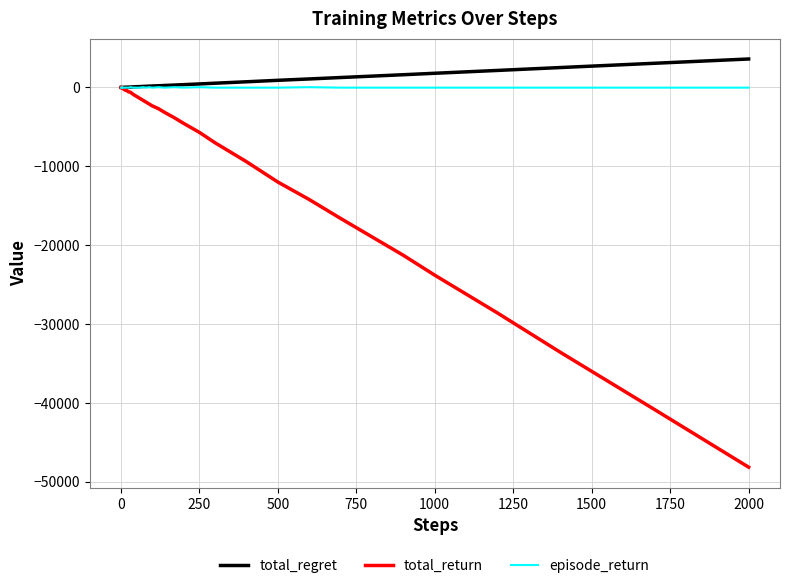

Which series has the largest range (max minus min)?

total_return